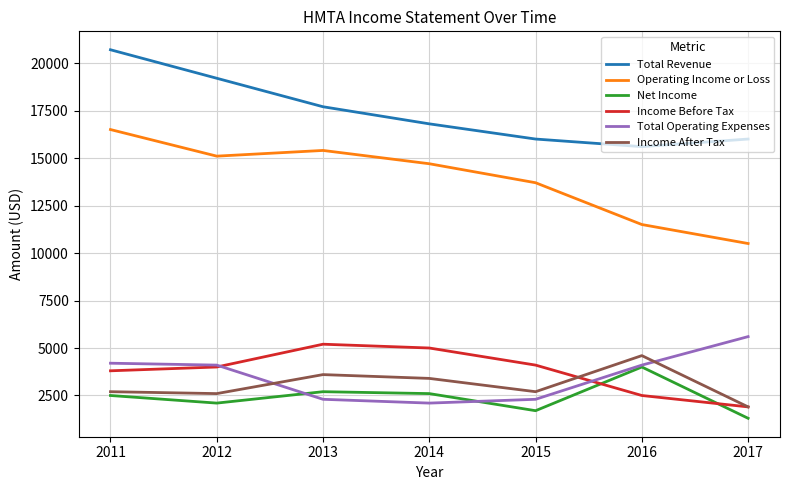

Is the value of Operating Income or Loss at 2011 greater than the value of Total Operating Expenses at 2012?

Yes